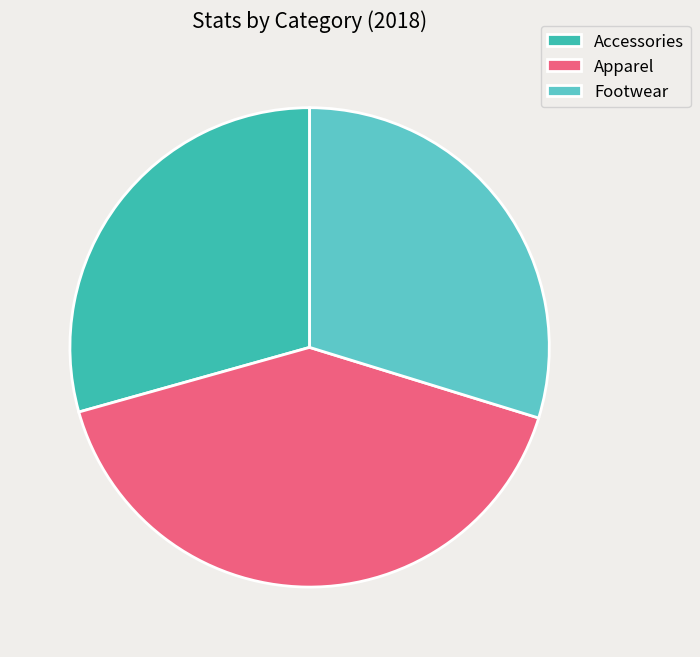

Between Accessories and Apparel, which is larger?

Apparel